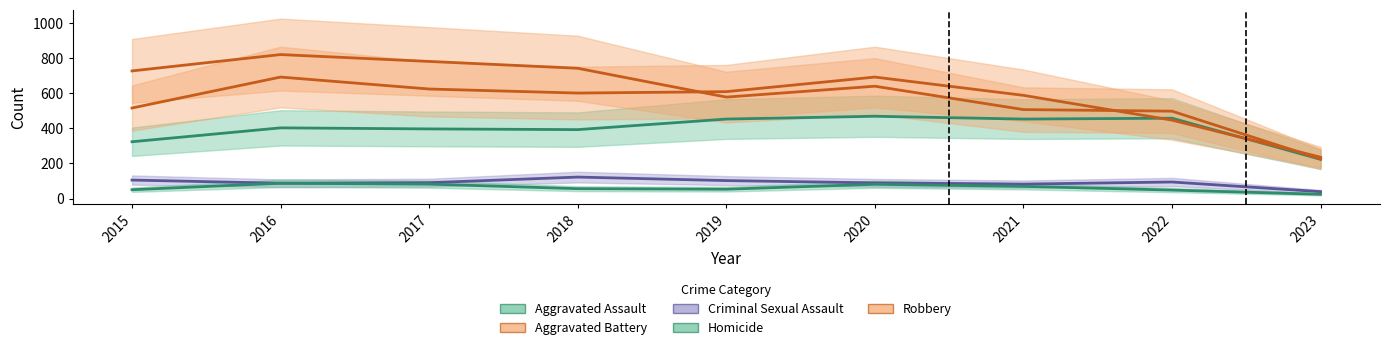

What are all the series names shown in the legend?

Aggravated Assault, Aggravated Battery, Criminal Sexual Assault, Homicide, Robbery